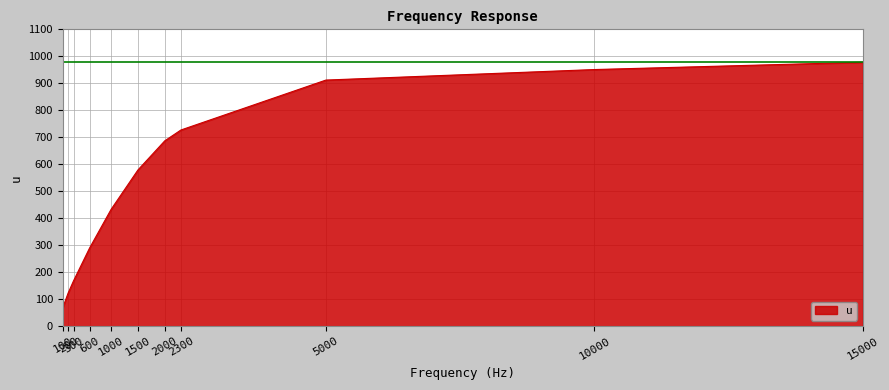

How many distinct data groups are displayed?

1